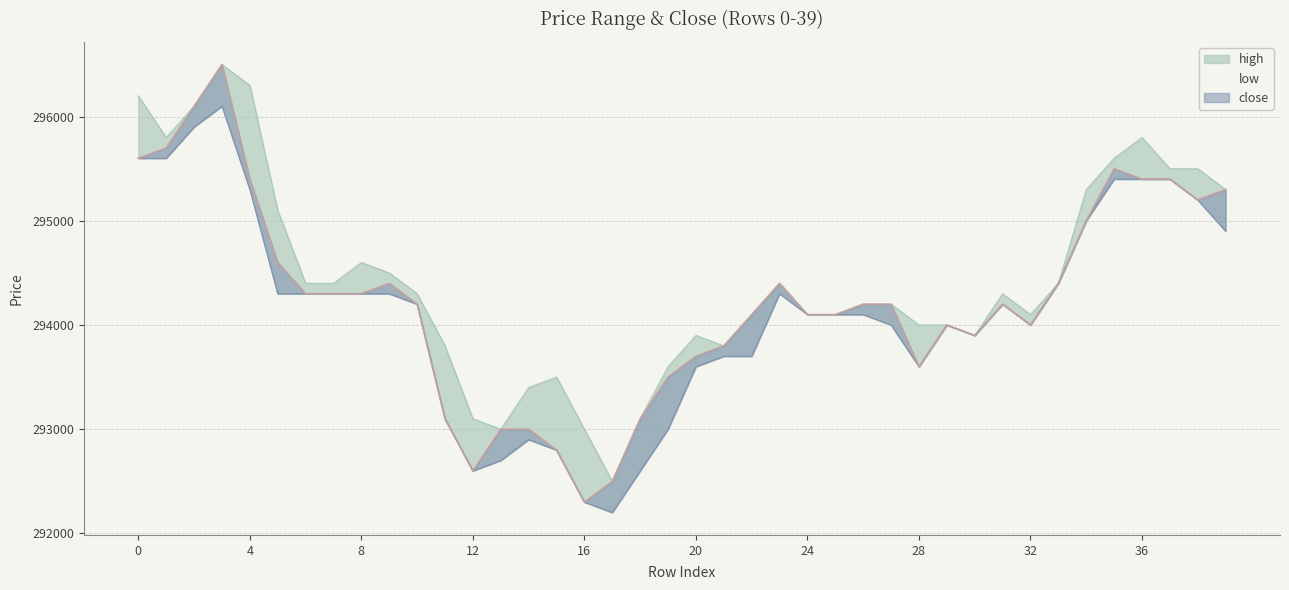

Is the value of close at 17 greater than the value of low at 20?

No